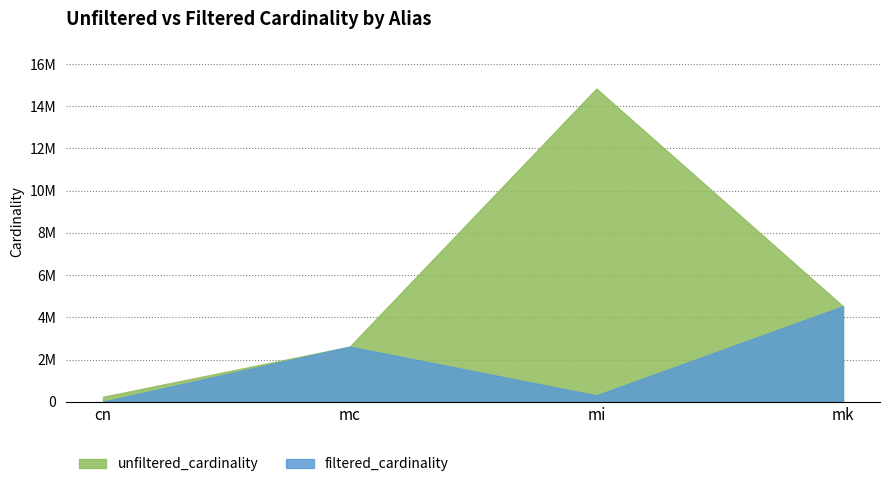

What position from the right is mc?

3